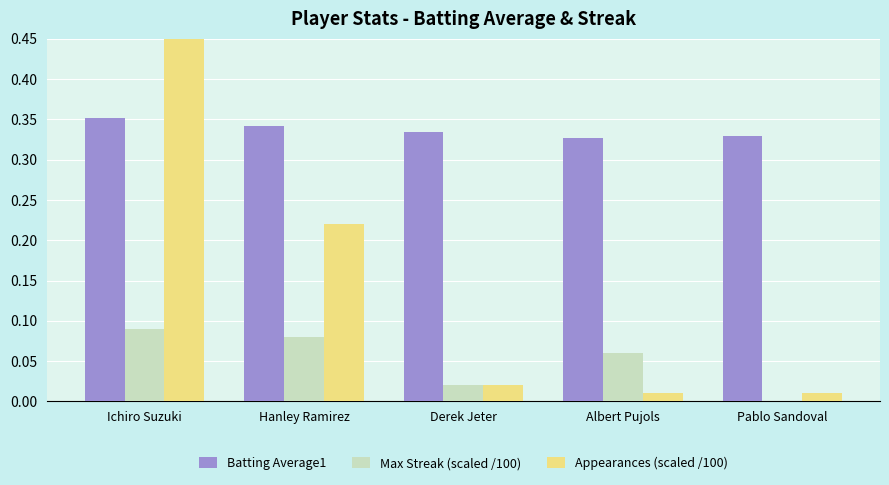

The value of Max Streak (scaled /100) at Albert Pujols is 0.0. True or false?

False